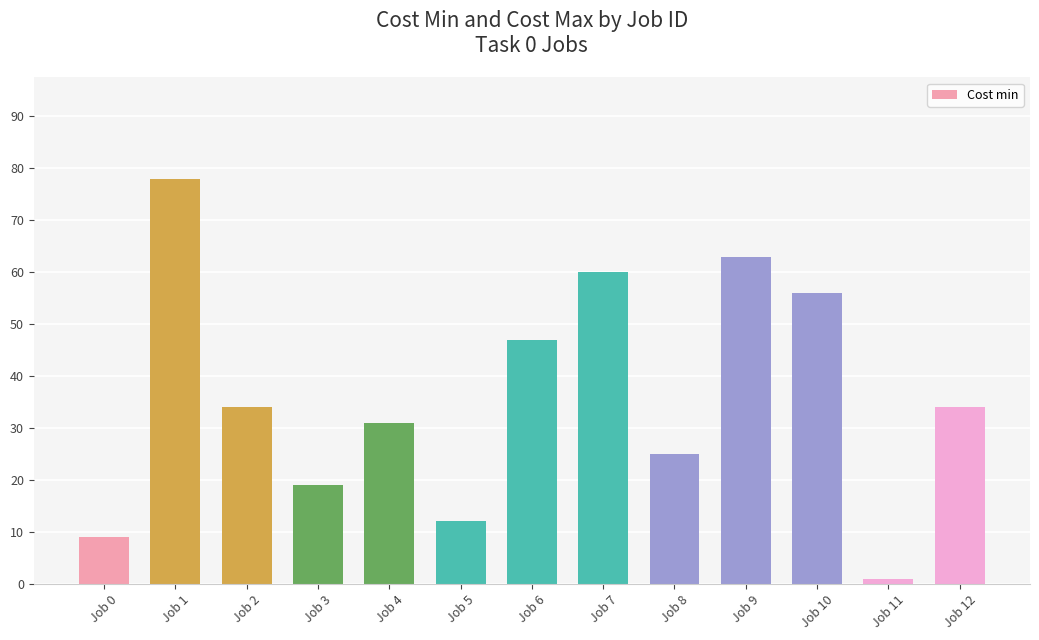

Where does the data first go above 34?

Job 1